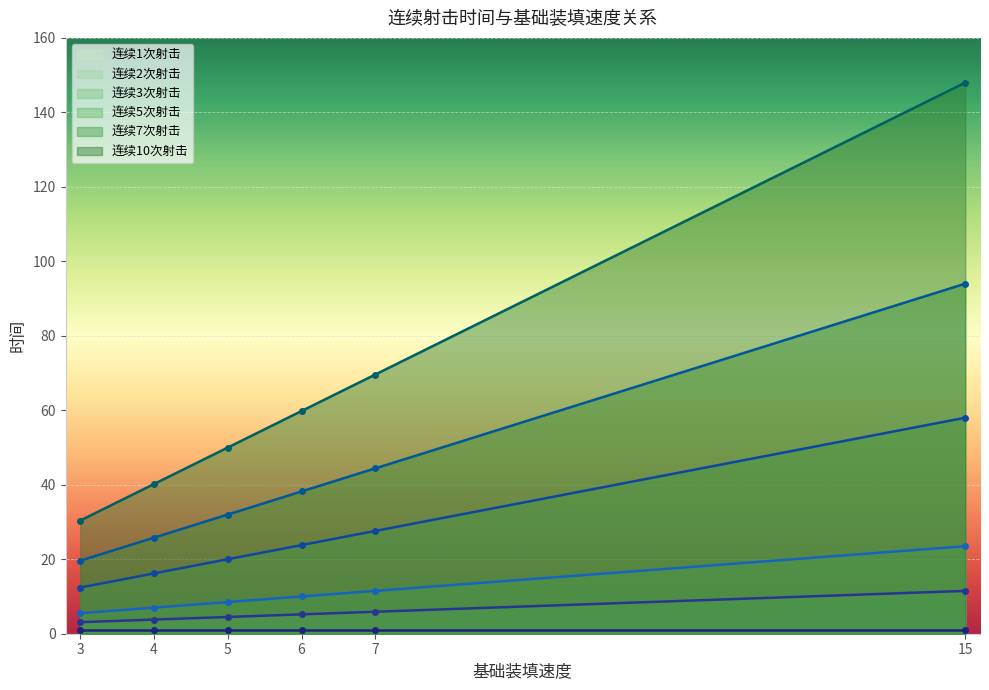

Which category has the highest value across all series?

15